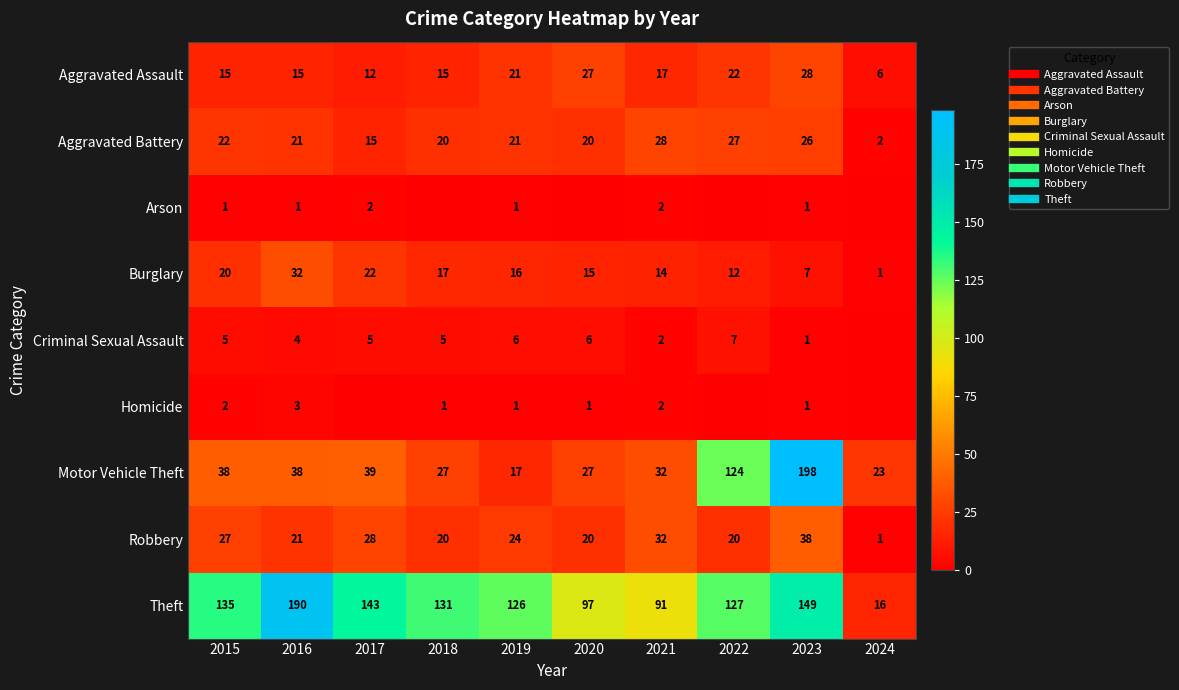

What is the difference between the Arson values at 2023 and 2018?

1